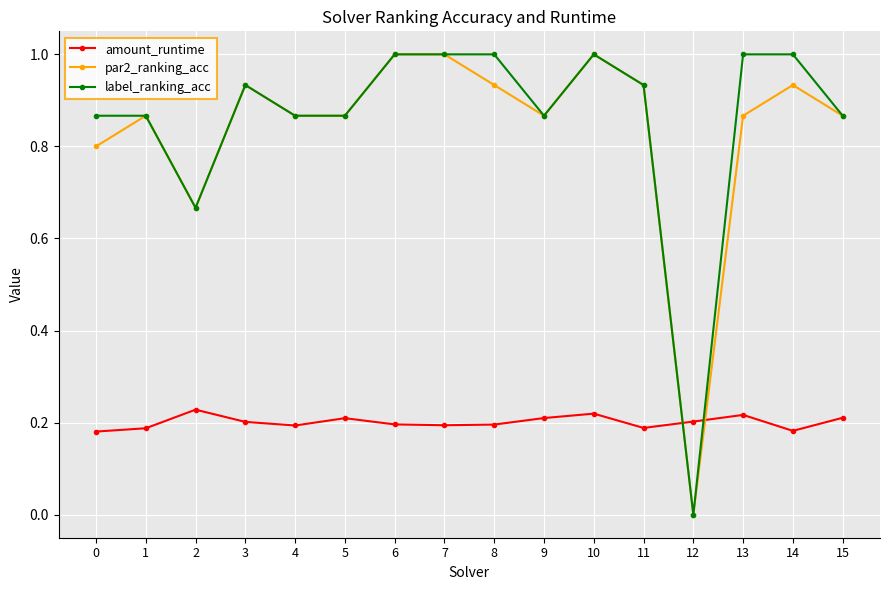

What is the total value across all series at 2?

1.6